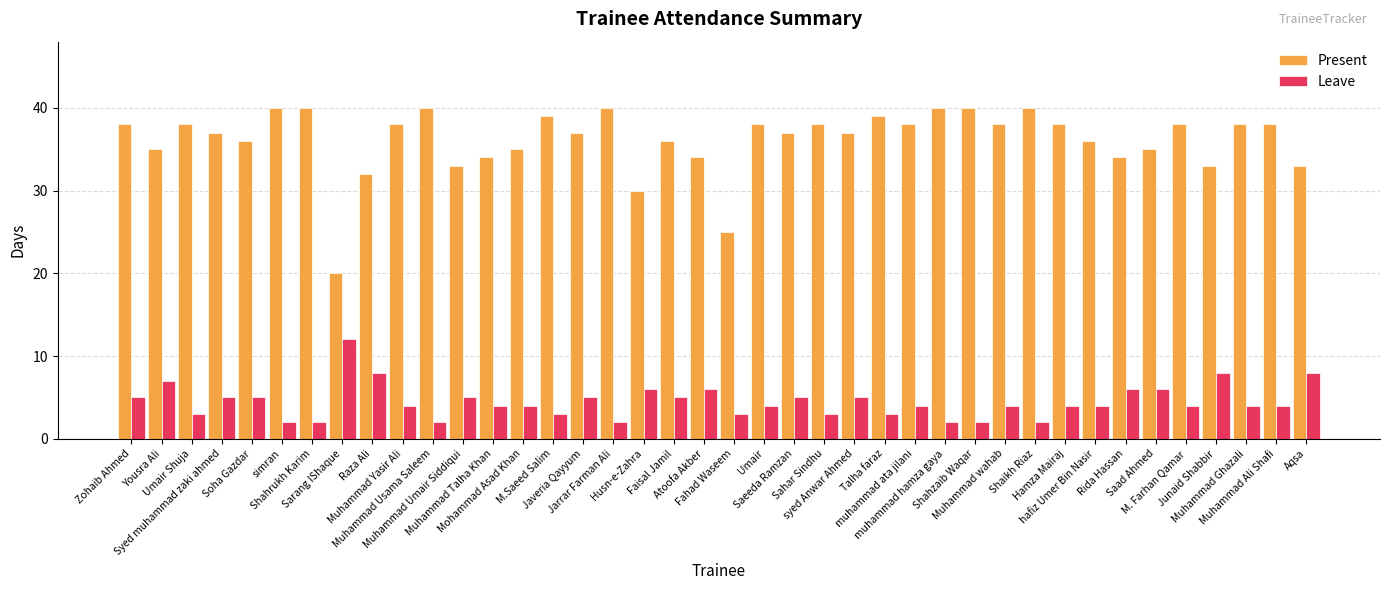

Rank the series by their average value, from lowest to highest.

Leave, Present